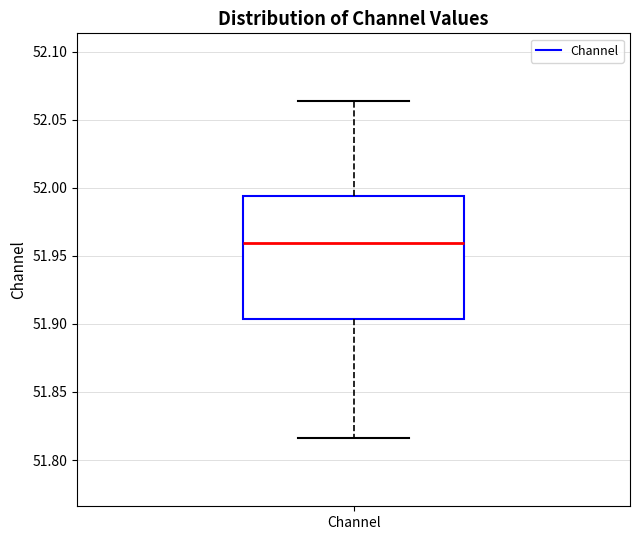

Read this box plot against the y-axis: the position of the median line, the range covered by the box, and the ends of both whiskers. The values are not printed on the chart, so give them approximately, as read against the axis.

median 51.960, box 51.905 to 51.995, whiskers 51.815 to 52.065